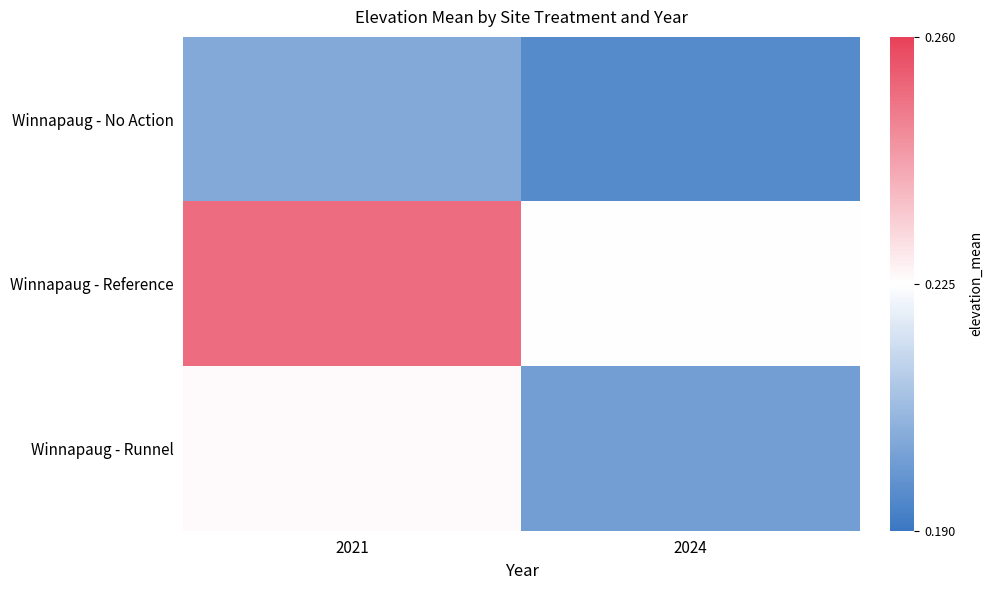

What is the smallest value displayed?

0.2